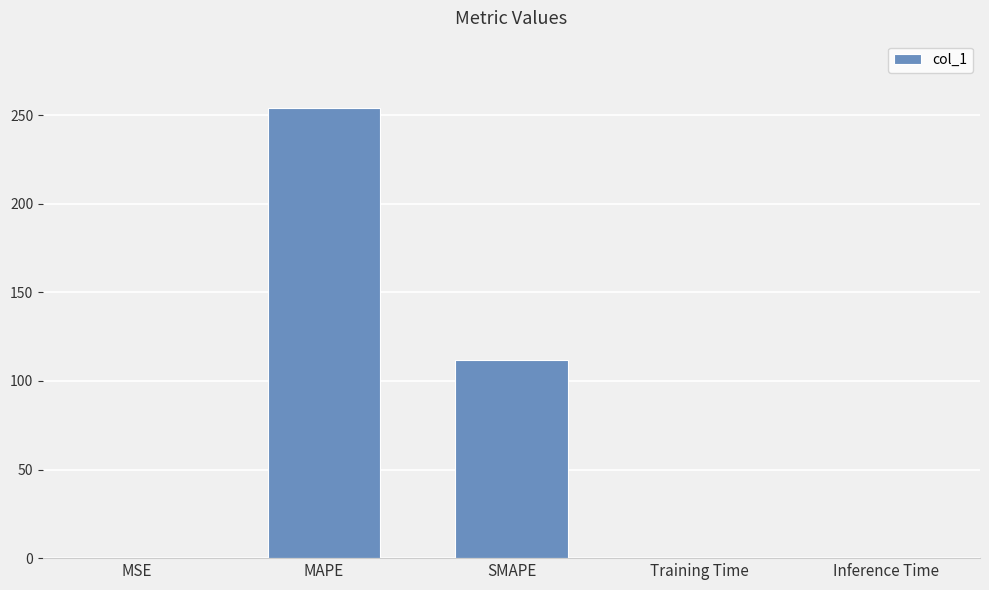

Are the bars horizontal?

No